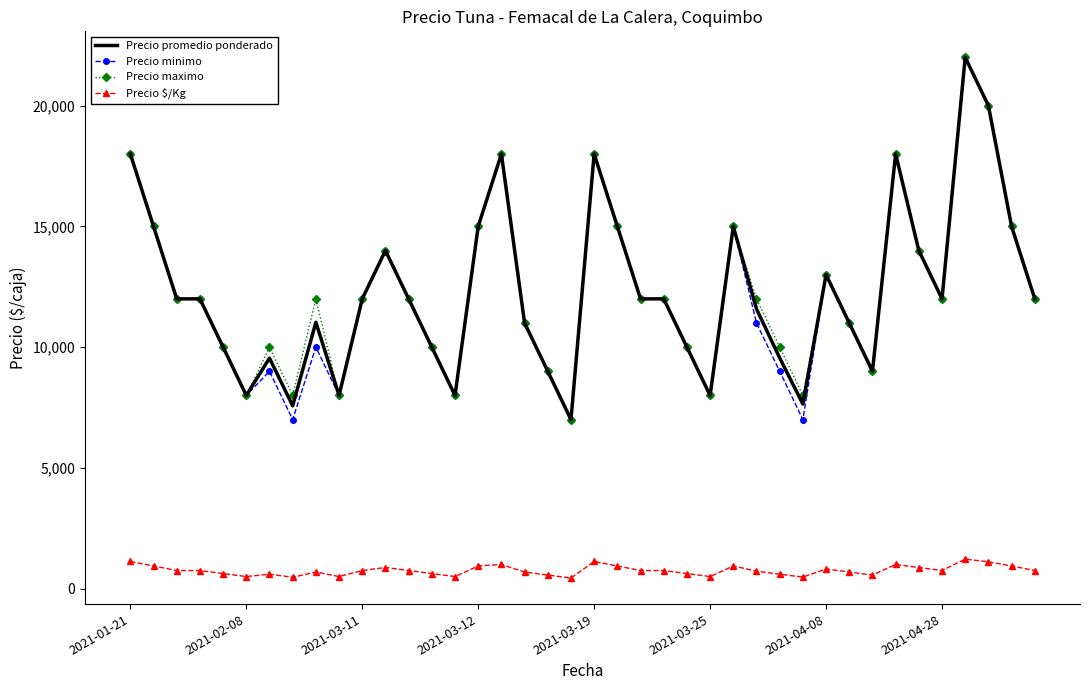

What is the maximum value shown in the chart?

22000